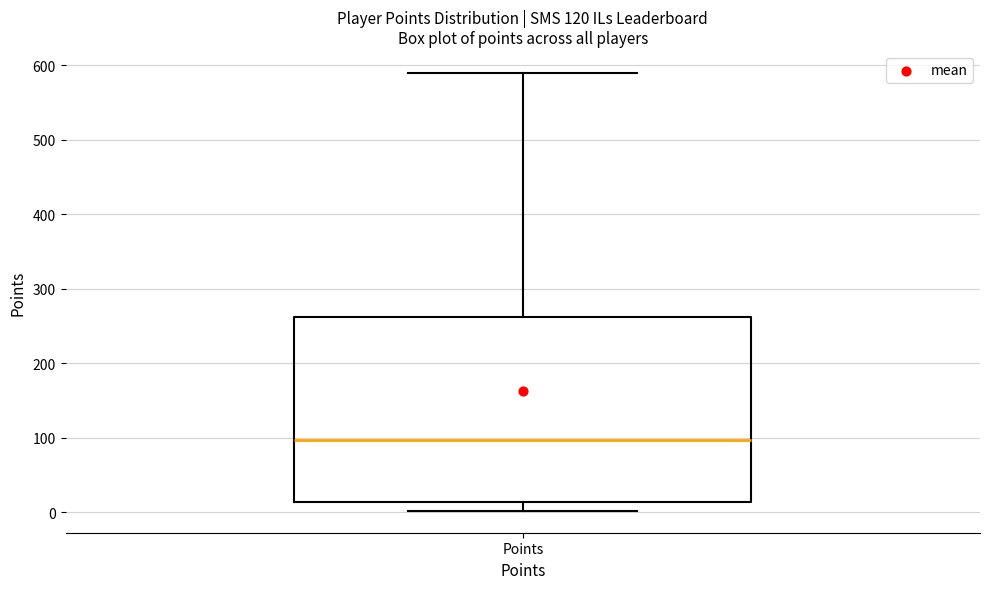

Read this box plot against the y-axis: the position of the median line, the range covered by the box, and the ends of both whiskers. The values are not printed on the chart, so give them approximately, as read against the axis.

median 100, box 10 to 260, whiskers 0 to 590